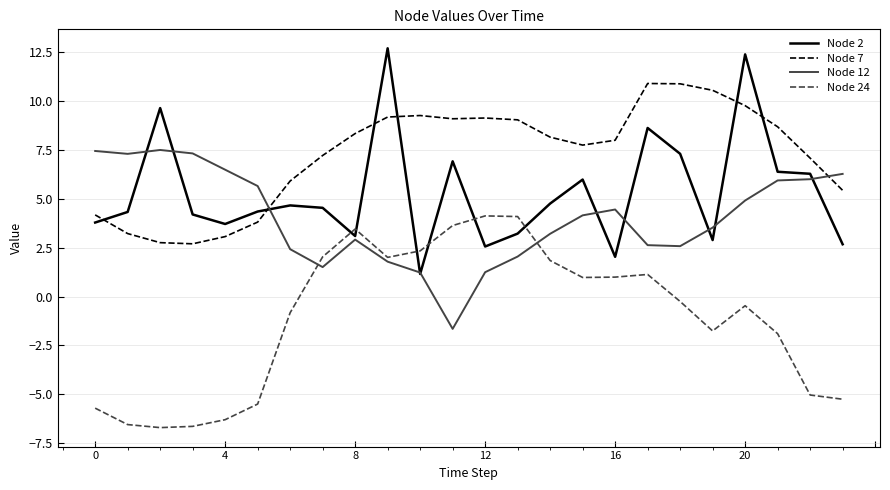

What is the smallest value displayed?

-6.7